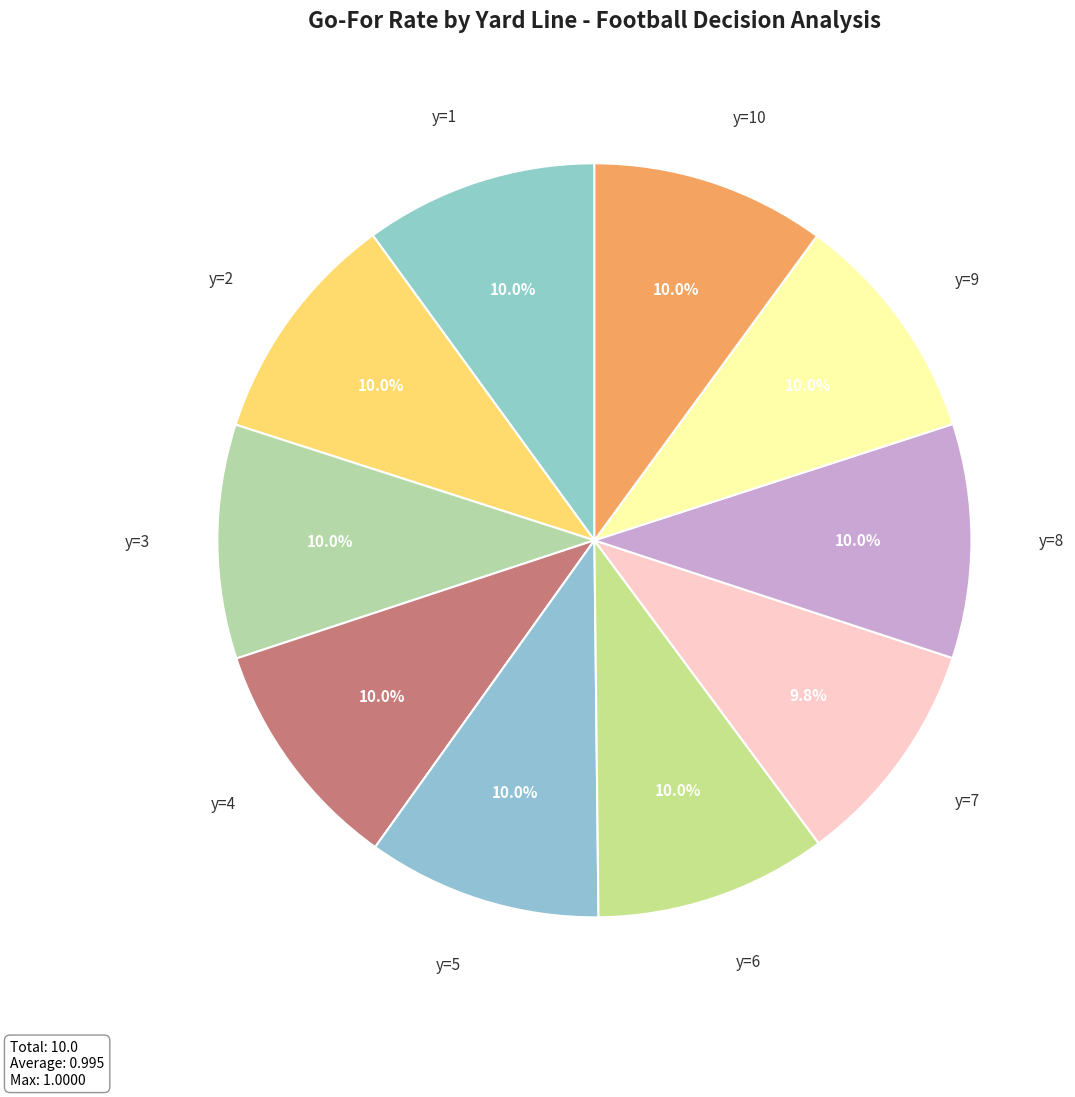

How many segments does this pie chart have?

10